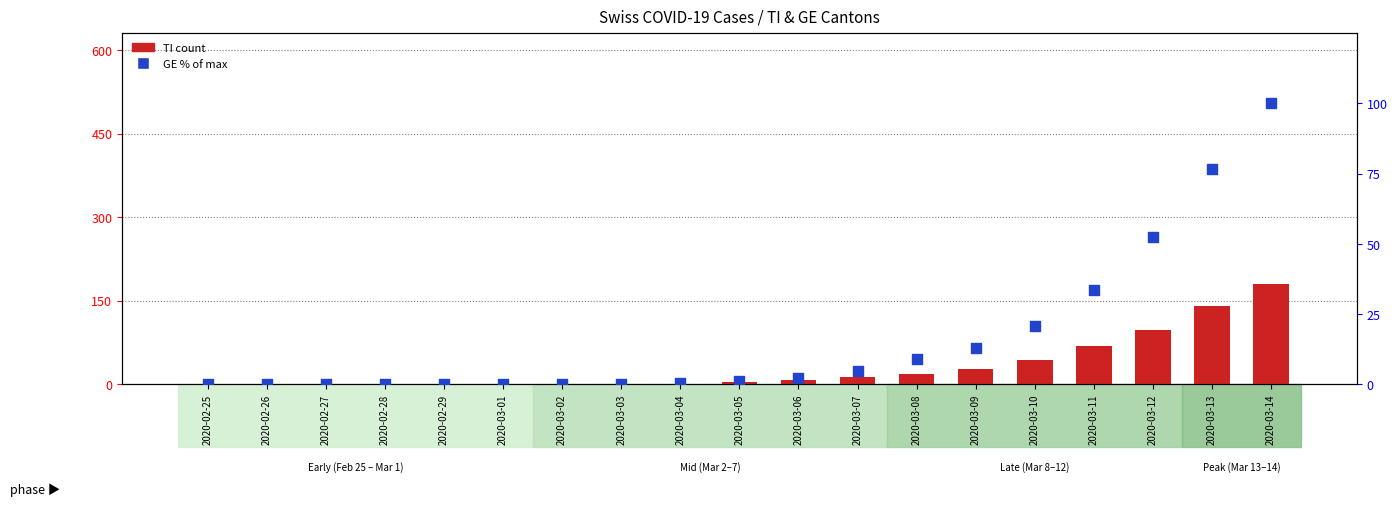

Which series reaches the minimum Y coordinate?

TI (count)